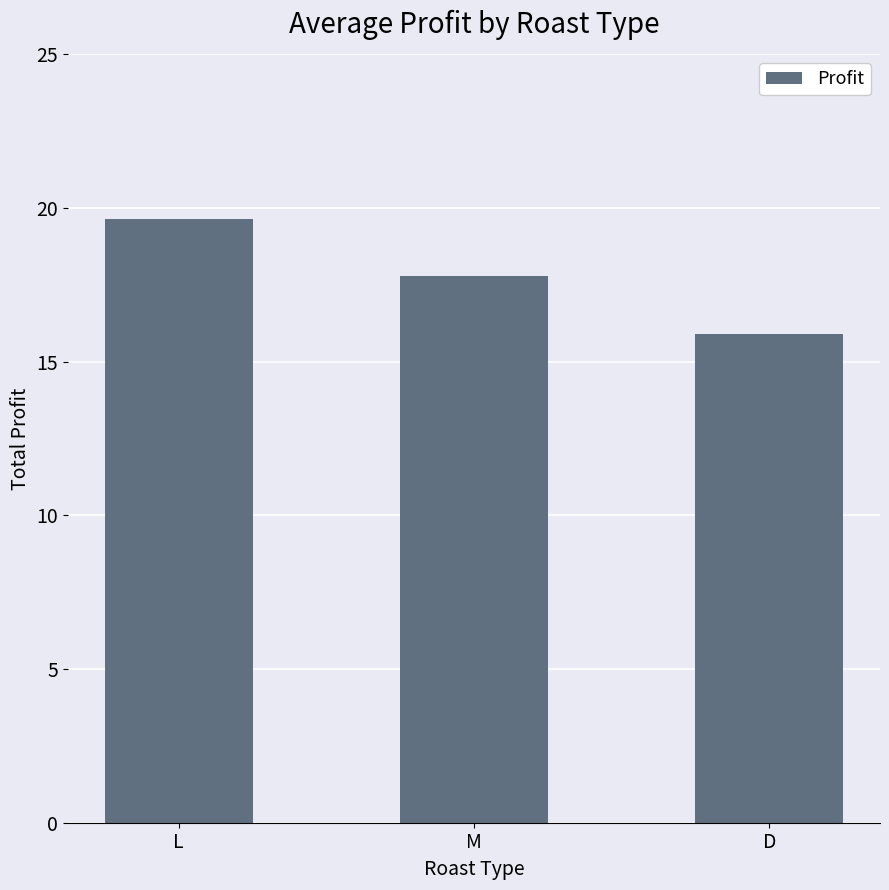

How many data points are less than 17?

1